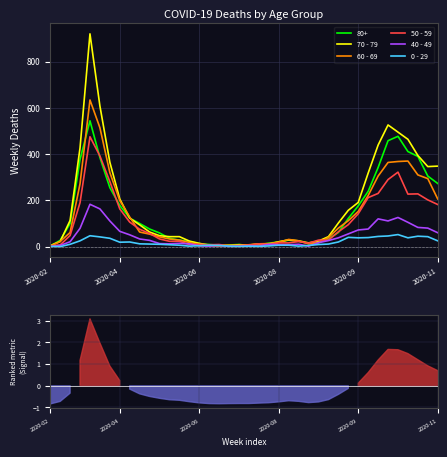

True or false: 0 - 29 has more than 0 interior local peaks.

True